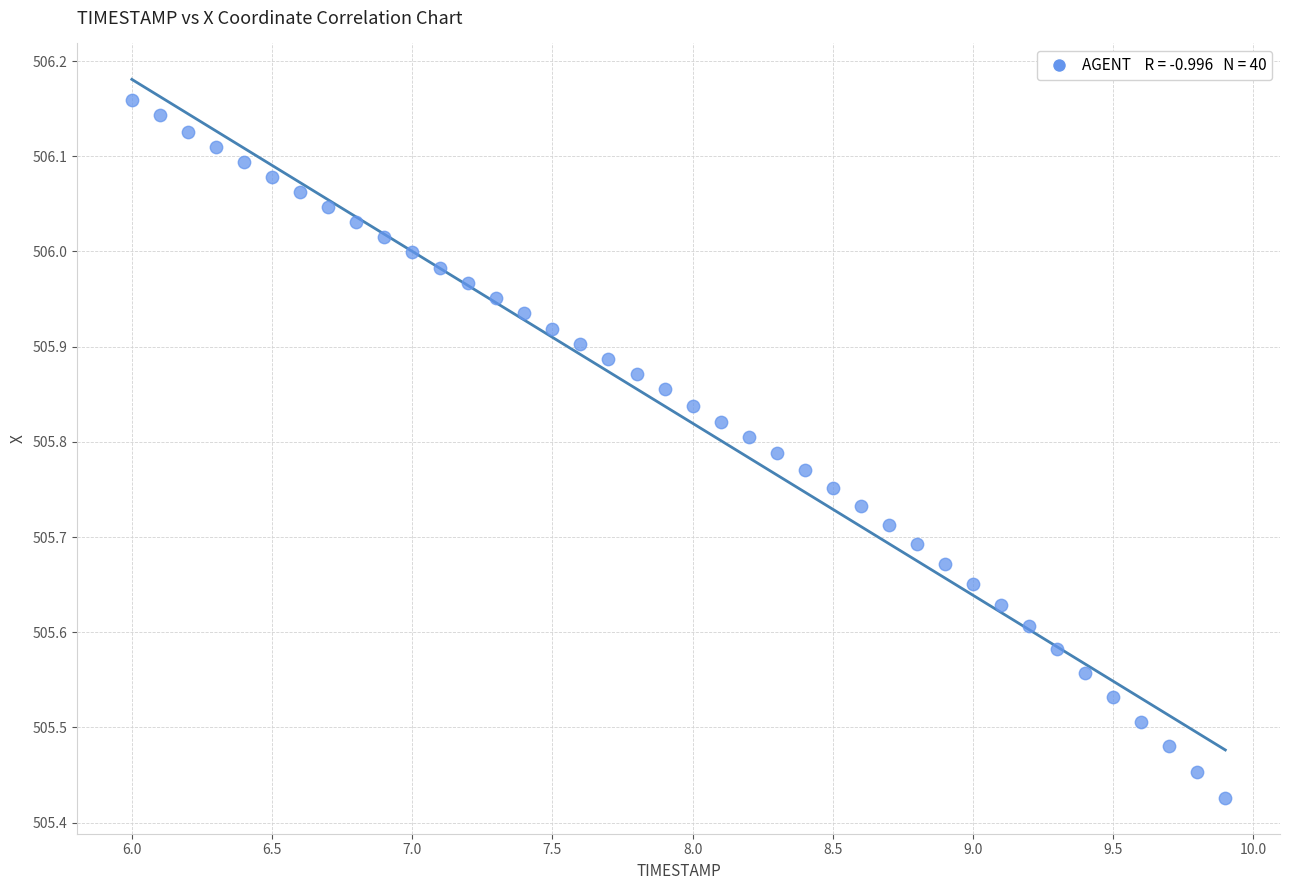

What is the range of Y values (max minus min)?

0.7